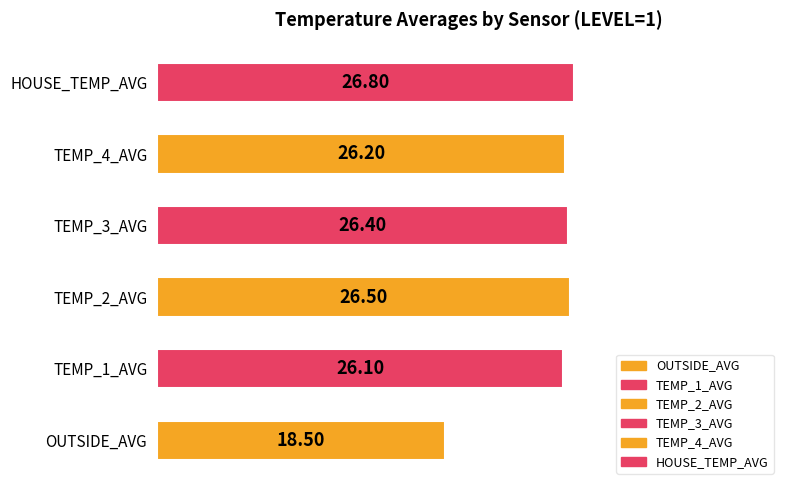

How many data points are above 26?

5